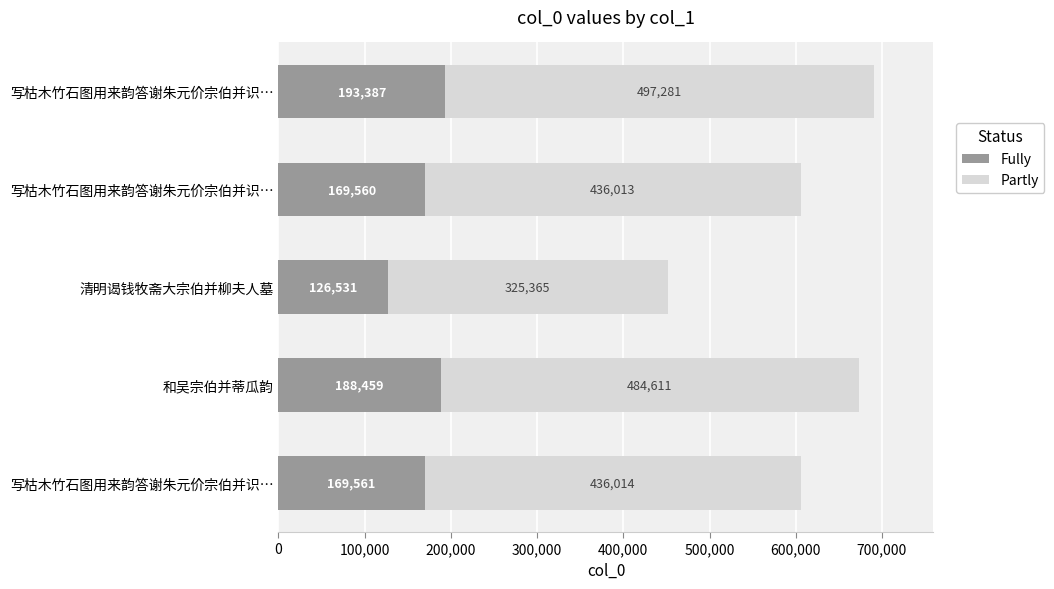

How many data points in Fully are less than 169561?

2